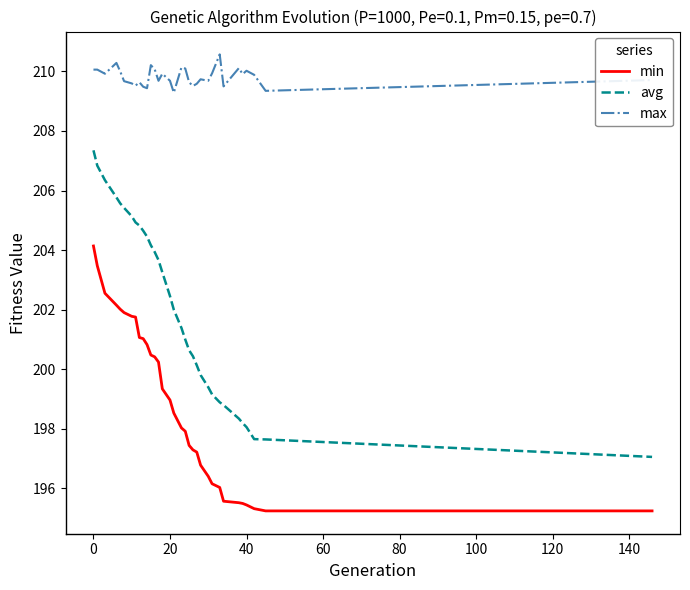

What is the smallest value displayed?

195.2